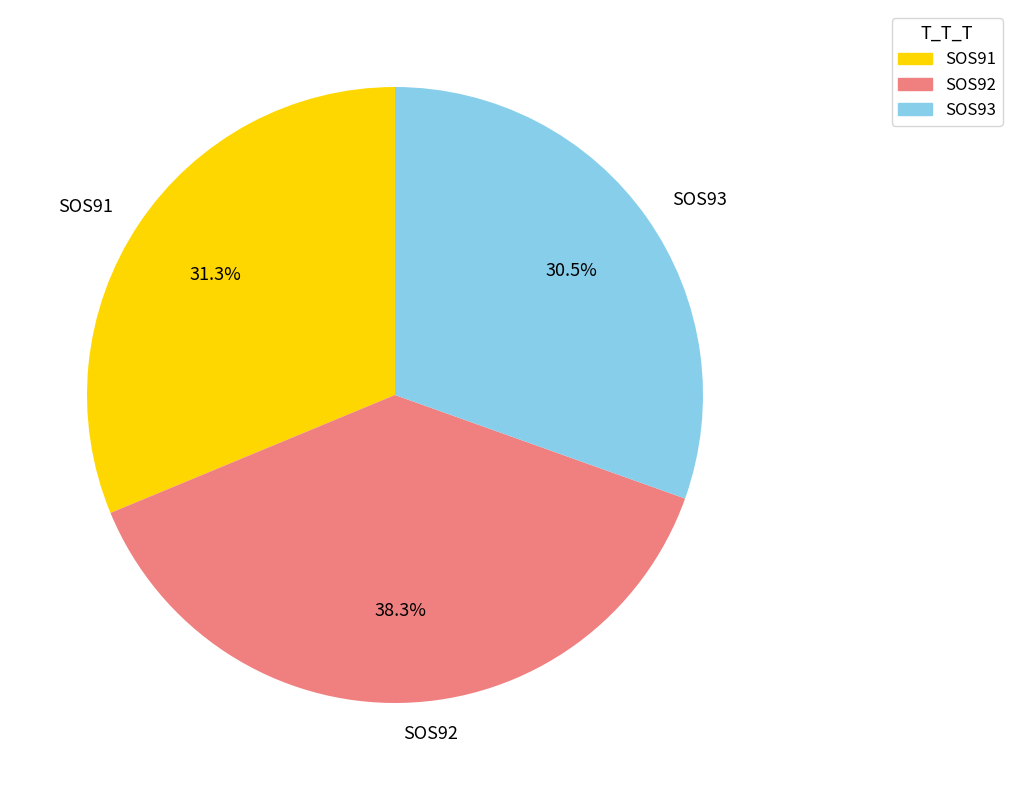

Which slice is the largest?

SOS92